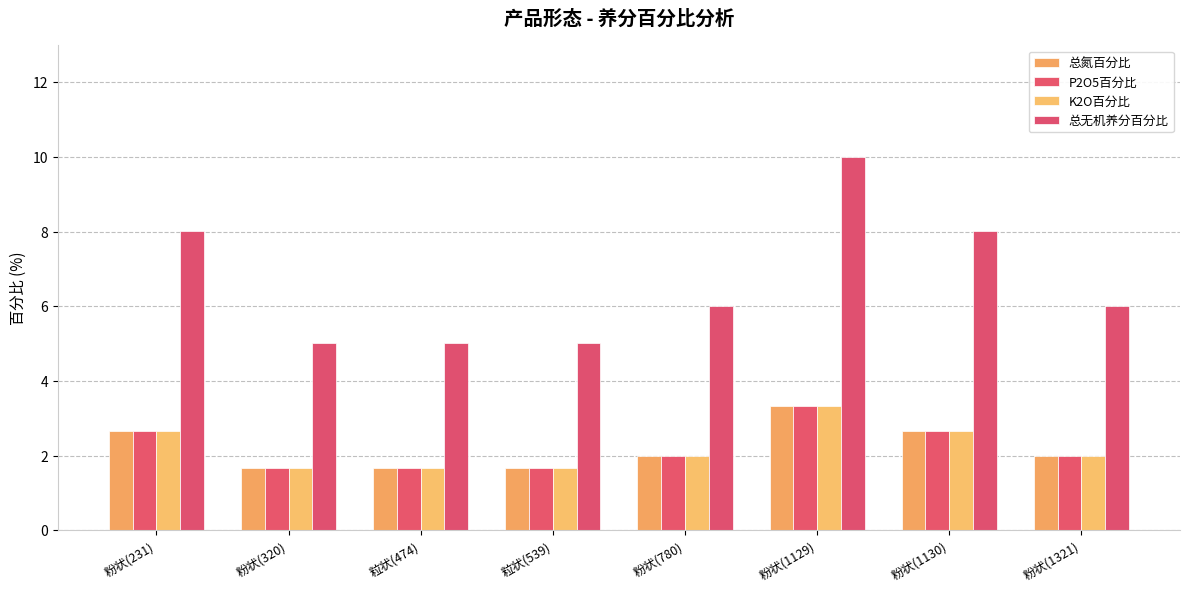

How many bars are there in total?

32